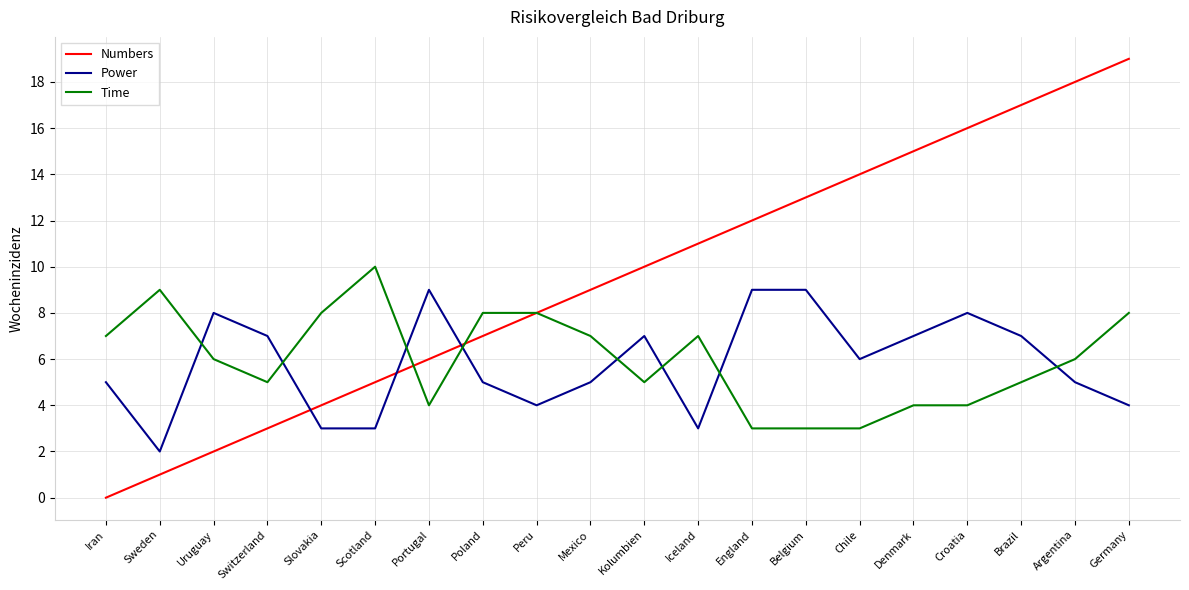

Which series ends up on top after the final intersection of Power and Numbers?

Numbers